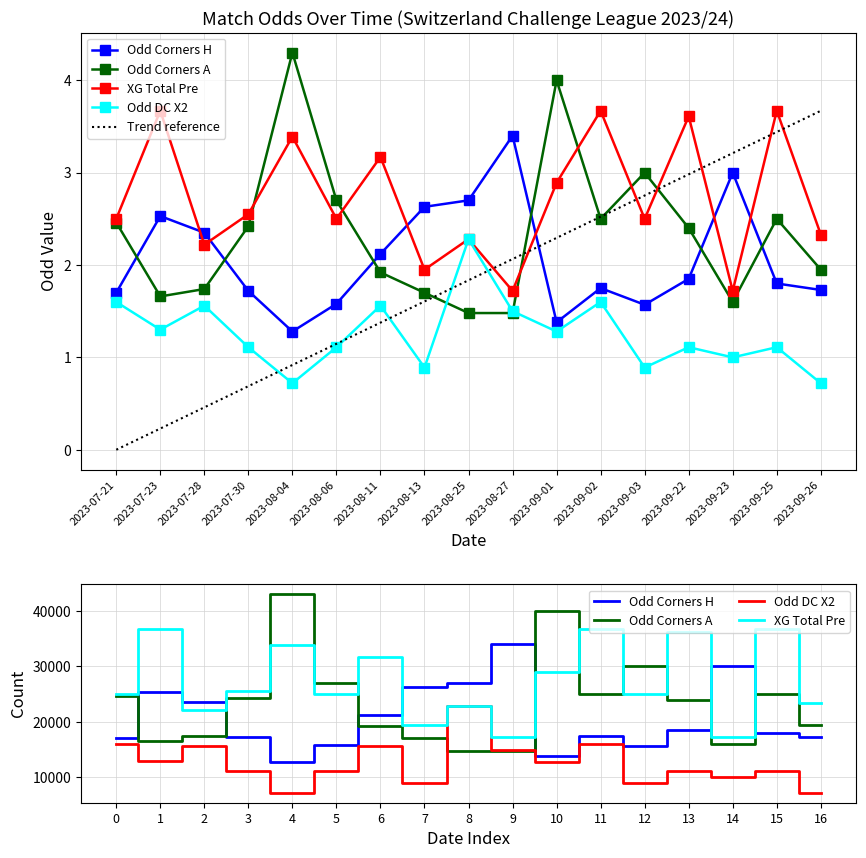

Rank the series at 2023-07-21 from highest to lowest value.

XG Total Pre, Odd Corners A, Odd Corners H, Odd DC X2, Trend reference